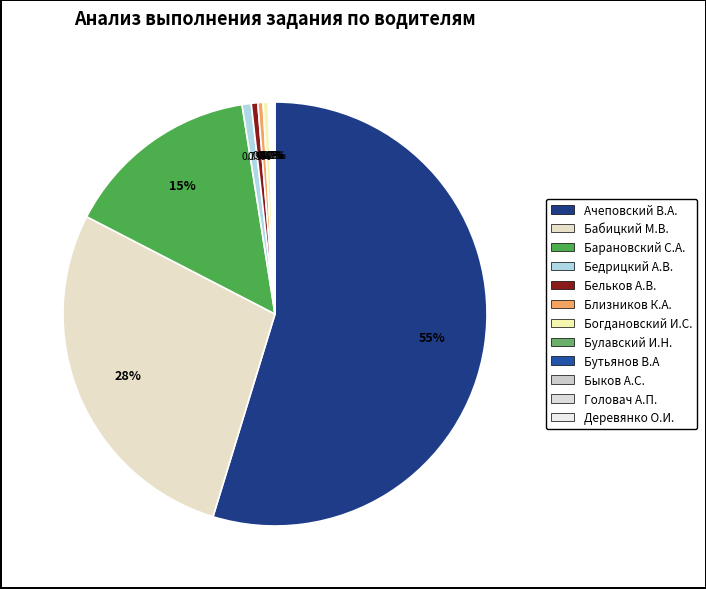

Rank the categories by value from highest to lowest.

Ачеповский В.А., Бабицкий М.В., Барановский С.А., Бедрицкий А.В., Бельков А.В., Близников К.А., Богдановский И.С., Булавский И.Н., Бутьянов В.А, Быков А.С., Головач А.П., Деревянко О.И.